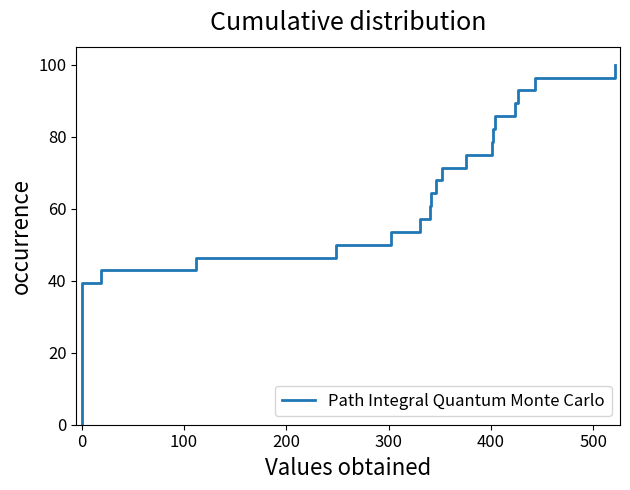

Does the chart have visible grid lines?

No